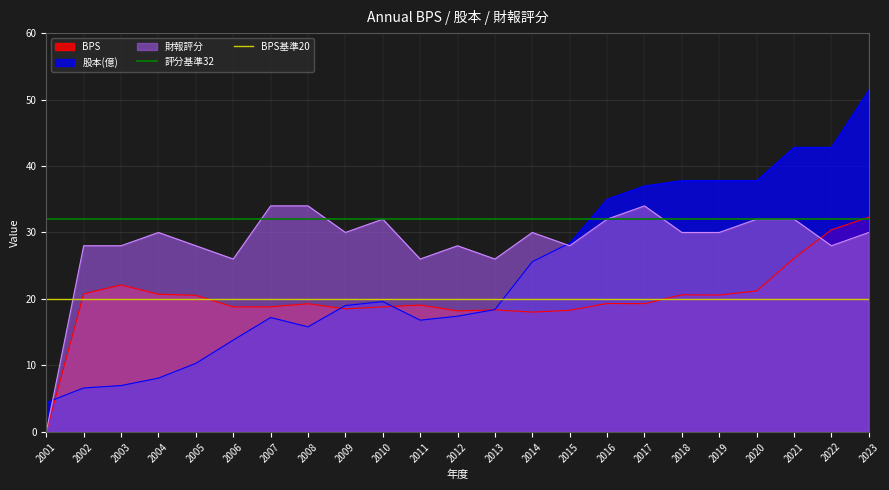

What value does the 股本(億) series have at 2015?

28.4